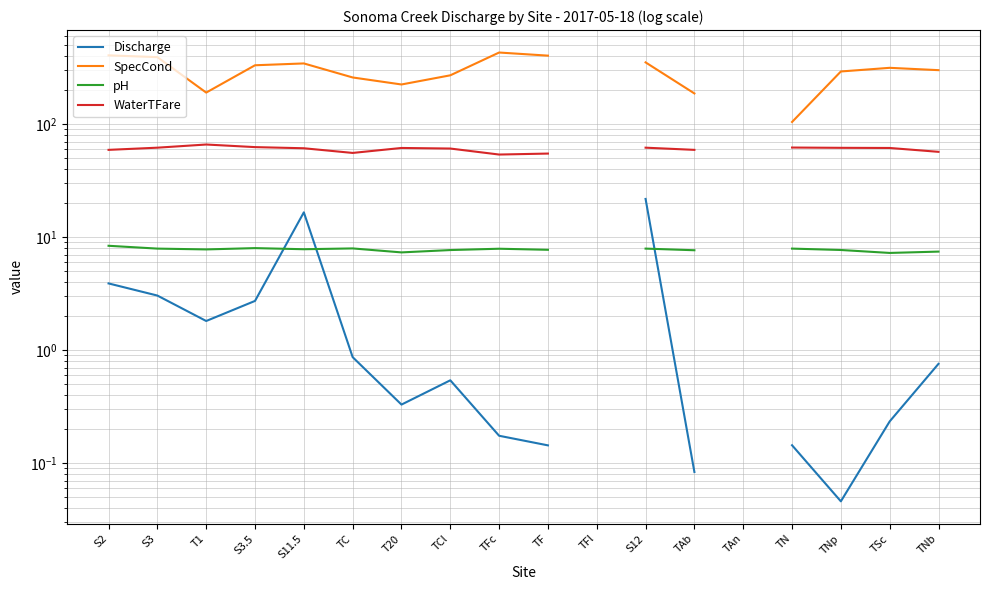

At which category does Discharge reach its first local peak?

S11.5